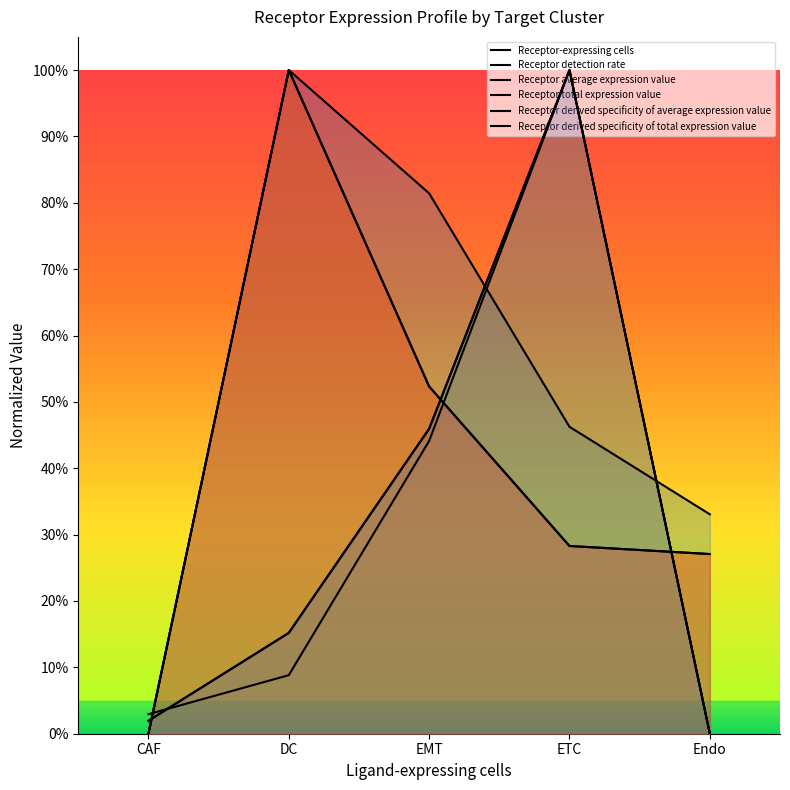

Reading left to right, extract all data points from this chart.

Receptor-expressing cells: CAF=0.0	DC=0.1	EMT=0.4	ETC=1.0	Endo=0.0
Receptor detection rate: CAF=0.0	DC=1.0	EMT=0.8	ETC=0.5	Endo=0.3
Receptor average expression value: CAF=0.0	DC=1.0	EMT=0.5	ETC=0.3	Endo=0.3
Receptor total expression value: CAF=0.0	DC=0.2	EMT=0.5	ETC=1.0	Endo=0.0
Receptor derived specificity of average expression value: CAF=0.0	DC=1.0	EMT=0.5	ETC=0.3	Endo=0.3
Receptor derived specificity of total expression value: CAF=0.0	DC=0.2	EMT=0.5	ETC=1.0	Endo=0.0